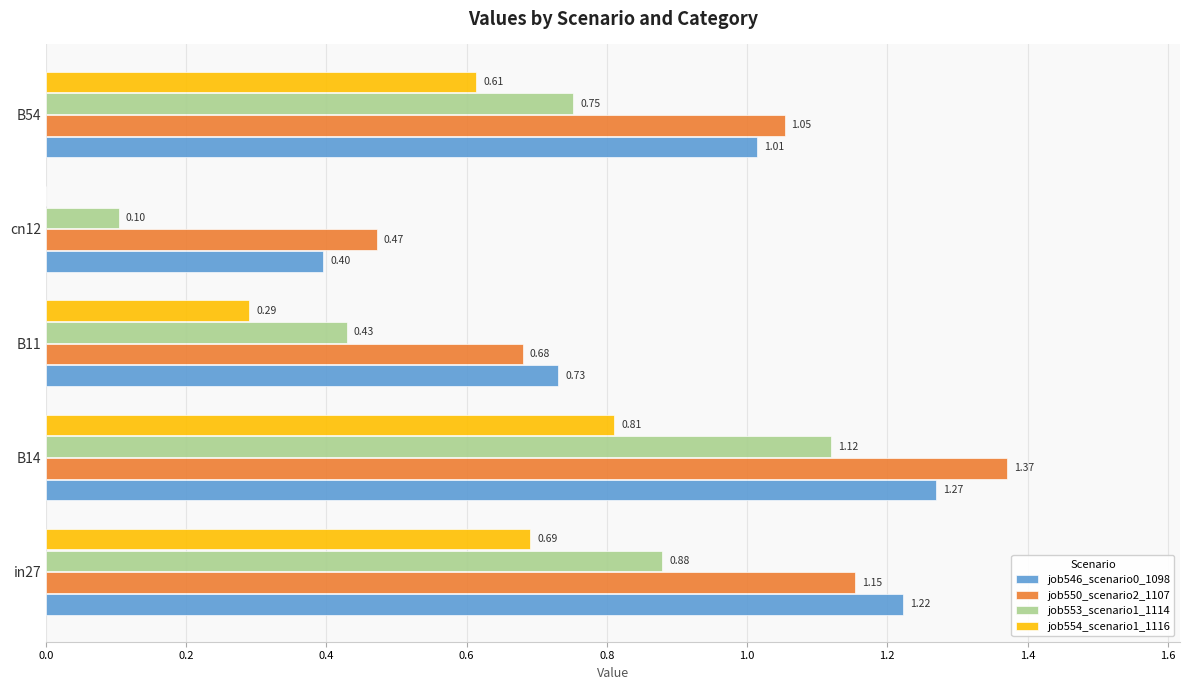

At which label is job550_scenario2_1107 closest to 0?

cn12